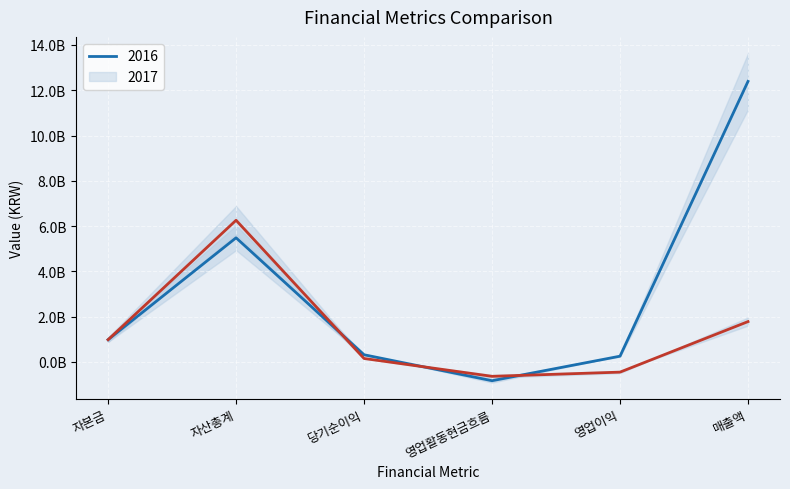

Between which two adjacent categories do 2017 and 2016 first intersect?

자산총계 and 당기순이익